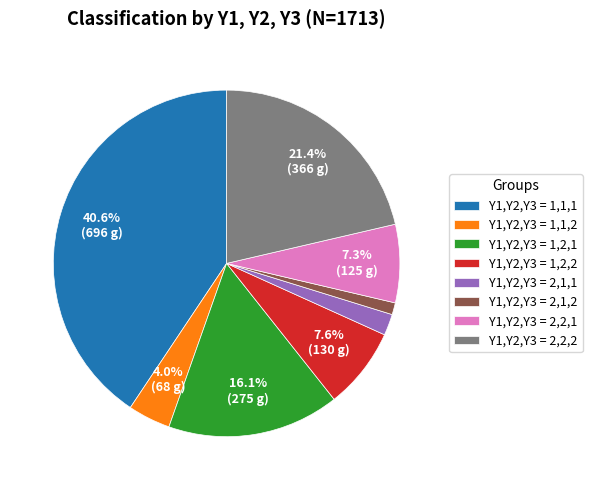

Approximately how many times larger is the value at Y1,Y2,Y3 = 1,2,2 compared to Y1,Y2,Y3 = 1,2,1?

0.5